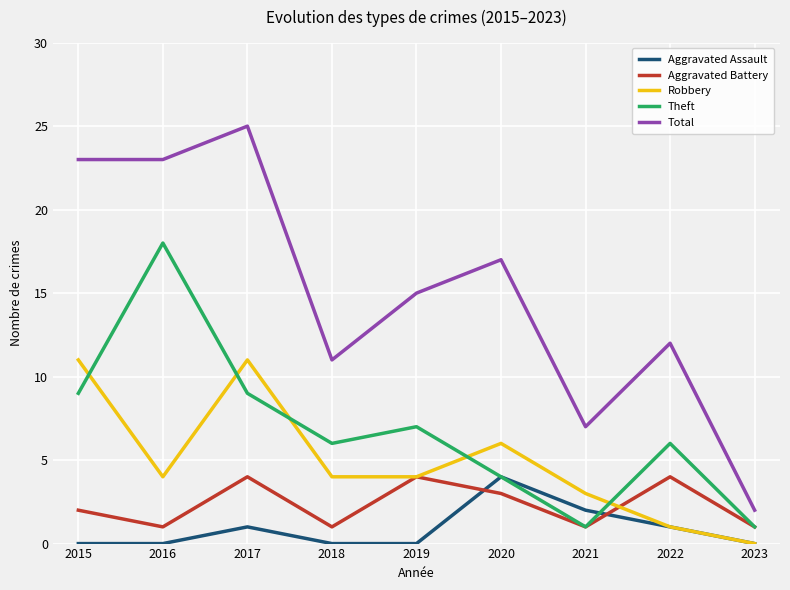

What is the difference between the maximum and second lowest values in the Theft series?

17